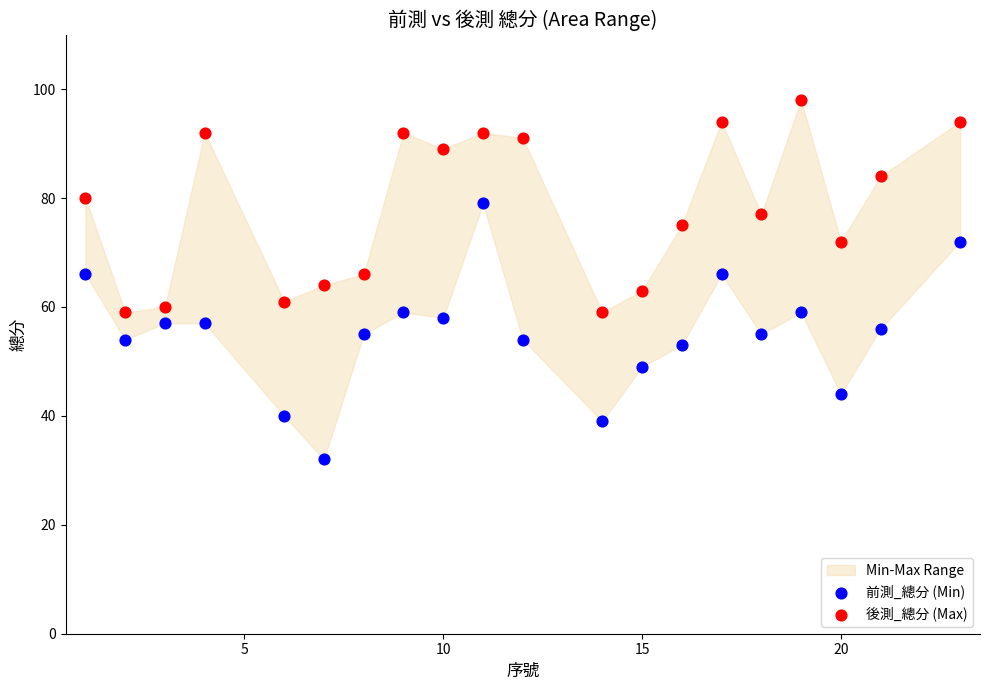

What is the X range (max minus min) for the scatter plot?

22